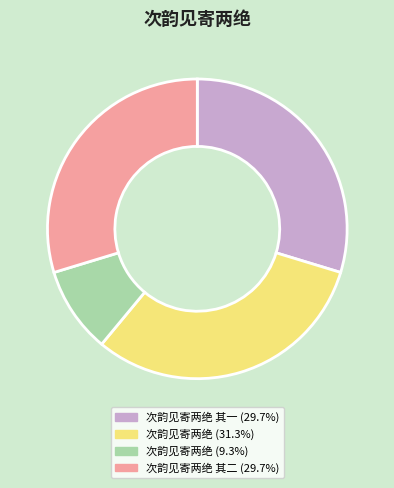

Is there any slice that represents more than half of the pie?

No